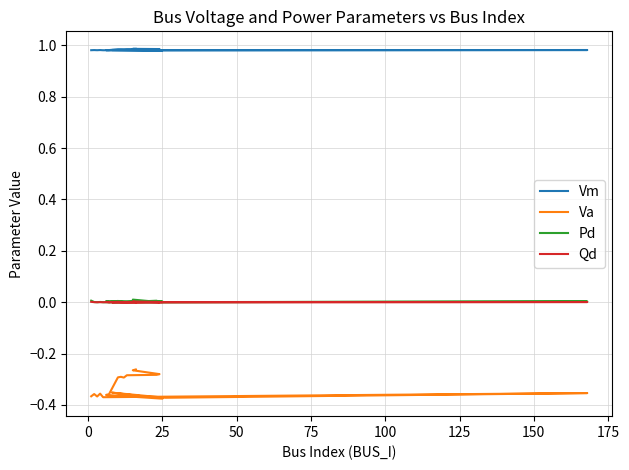

True or false: Va and Vm cross at least once.

False